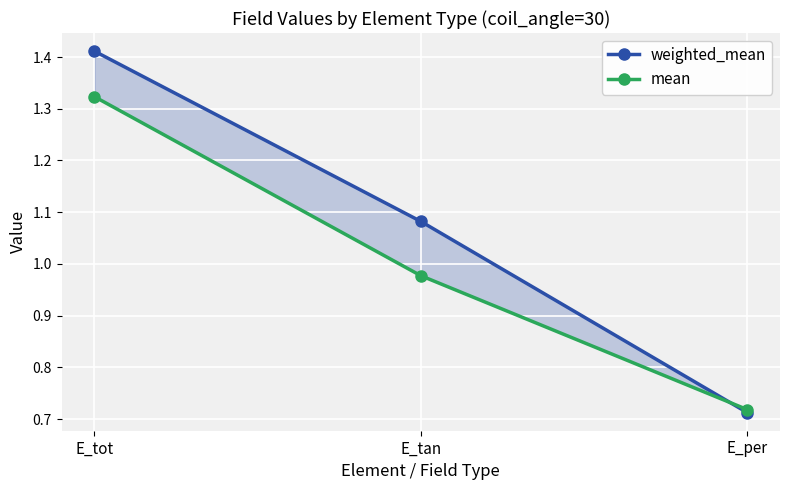

At which category does the chart reach its peak across all series?

E_tot